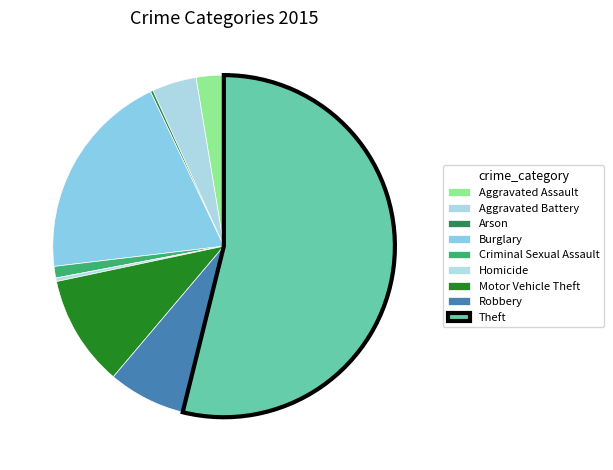

How many slices are in this pie chart?

9